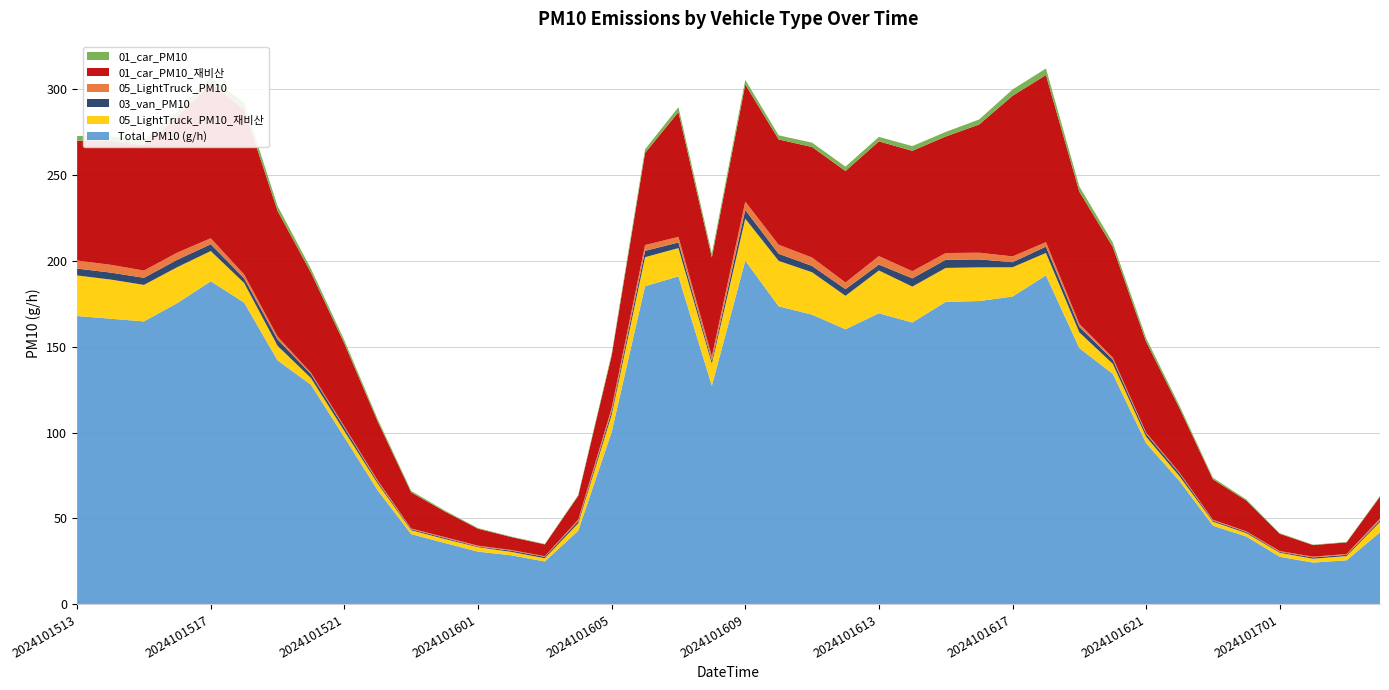

Reading right to left, list all the values displayed in this chart.

01_car_PM10: 2024101704=0.5	2024101703=0.3	2024101702=0.3	2024101701=0.4	2024101700=0.7	2024101623=0.9	2024101622=1.5	2024101621=2.1	2024101620=2.5	2024101619=3.0	2024101618=3.8	2024101617=3.7	2024101616=2.9	2024101615=2.7	2024101614=2.7	2024101613=2.6	2024101612=2.5	2024101611=2.5	2024101610=2.4	2024101609=2.7	2024101608=2.3	2024101607=2.8	2024101606=2.1	2024101605=1.2	2024101604=0.5	2024101603=0.3	2024101602=0.3	2024101601=0.4	2024101600=0.6	2024101523=0.8	2024101522=1.3	2024101521=1.9	2024101520=2.3	2024101519=2.9	2024101518=3.8	2024101517=3.5	2024101516=3.1	2024101515=2.9	2024101514=2.8	2024101513=2.7
01_car_PM10_재비산: 2024101704=12.7	2024101703=6.8	2024101702=6.7	2024101701=10.0	2024101700=17.9	2024101623=23.5	2024101622=37.4	2024101621=52.9	2024101620=64.4	2024101619=76.9	2024101618=97.2	2024101617=93.4	2024101616=74.6	2024101615=67.8	2024101614=70.0	2024101613=66.7	2024101612=64.8	2024101611=64.3	2024101610=61.2	2024101609=68.2	2024101608=57.6	2024101607=72.6	2024101606=53.6	2024101605=30.4	2024101604=13.8	2024101603=6.9	2024101602=7.5	2024101601=9.8	2024101600=14.9	2024101523=21.1	2024101522=34.3	2024101521=48.2	2024101520=58.2	2024101519=73.1	2024101518=96.1	2024101517=90.0	2024101516=78.8	2024101515=72.9	2024101514=72.0	2024101513=69.7
03_van_PM10: 2024101704=0.9	2024101703=0.7	2024101702=0.8	2024101701=0.5	2024101700=0.6	2024101623=0.6	2024101622=1.6	2024101621=1.6	2024101620=2.4	2024101619=3.1	2024101618=3.7	2024101617=2.9	2024101616=4.6	2024101615=4.8	2024101614=4.8	2024101613=3.4	2024101612=3.9	2024101611=3.7	2024101610=4.1	2024101609=5.1	2024101608=1.6	2024101607=3.3	2024101606=3.7	2024101605=2.0	2024101604=1.3	2024101603=0.8	2024101602=0.7	2024101601=0.4	2024101600=0.6	2024101523=0.6	2024101522=1.0	2024101521=1.9	2024101520=2.3	2024101519=3.7	2024101518=2.7	2024101517=3.9	2024101516=4.3	2024101515=4.1	2024101514=4.1	2024101513=4.0
05_LightTruck_PM10: 2024101704=1.2	2024101703=0.5	2024101702=0.4	2024101701=0.5	2024101700=0.4	2024101623=0.5	2024101622=0.6	2024101621=0.7	2024101620=1.2	2024101619=1.8	2024101618=2.6	2024101617=3.4	2024101616=3.9	2024101615=3.9	2024101614=4.1	2024101613=4.9	2024101612=3.9	2024101611=4.9	2024101610=5.2	2024101609=4.8	2024101608=2.6	2024101607=3.3	2024101606=3.4	2024101605=2.0	2024101604=0.9	2024101603=0.4	2024101602=0.4	2024101601=0.5	2024101600=0.5	2024101523=0.4	2024101522=0.8	2024101521=0.7	2024101520=0.8	2024101519=1.7	2024101518=2.3	2024101517=3.5	2024101516=4.1	2024101515=4.2	2024101514=4.5	2024101513=4.7
05_LightTruck_PM10_재비산: 2024101704=6.0	2024101703=2.5	2024101702=2.2	2024101701=2.3	2024101700=2.0	2024101623=2.3	2024101622=2.8	2024101621=3.8	2024101620=5.9	2024101619=9.2	2024101618=13.0	2024101617=17.0	2024101616=19.6	2024101615=19.7	2024101614=20.9	2024101613=24.9	2024101612=19.5	2024101611=24.7	2024101610=26.4	2024101609=24.4	2024101608=12.9	2024101607=16.4	2024101606=16.9	2024101605=10.0	2024101604=4.3	2024101603=1.9	2024101602=2.0	2024101601=2.6	2024101600=2.3	2024101523=2.2	2024101522=4.0	2024101521=3.6	2024101520=3.9	2024101519=8.5	2024101518=11.4	2024101517=17.6	2024101516=20.9	2024101515=21.2	2024101514=22.8	2024101513=23.6
Total_PM10 (g/h): 2024101704=42.0	2024101703=25.7	2024101702=24.4	2024101701=27.7	2024101700=39.5	2024101623=45.8	2024101622=71.7	2024101621=93.8	2024101620=134.1	2024101619=149.1	2024101618=191.4	2024101617=179.1	2024101616=176.5	2024101615=176.0	2024101614=164.0	2024101613=169.4	2024101612=160.0	2024101611=168.6	2024101610=173.4	2024101609=200.0	2024101608=127.2	2024101607=190.9	2024101606=185.1	2024101605=100.3	2024101604=42.9	2024101603=25.0	2024101602=28.6	2024101601=30.7	2024101600=35.8	2024101523=40.9	2024101522=66.3	2024101521=97.2	2024101520=127.8	2024101519=142.0	2024101518=175.6	2024101517=188.0	2024101516=175.3	2024101515=164.6	2024101514=166.2	2024101513=167.8